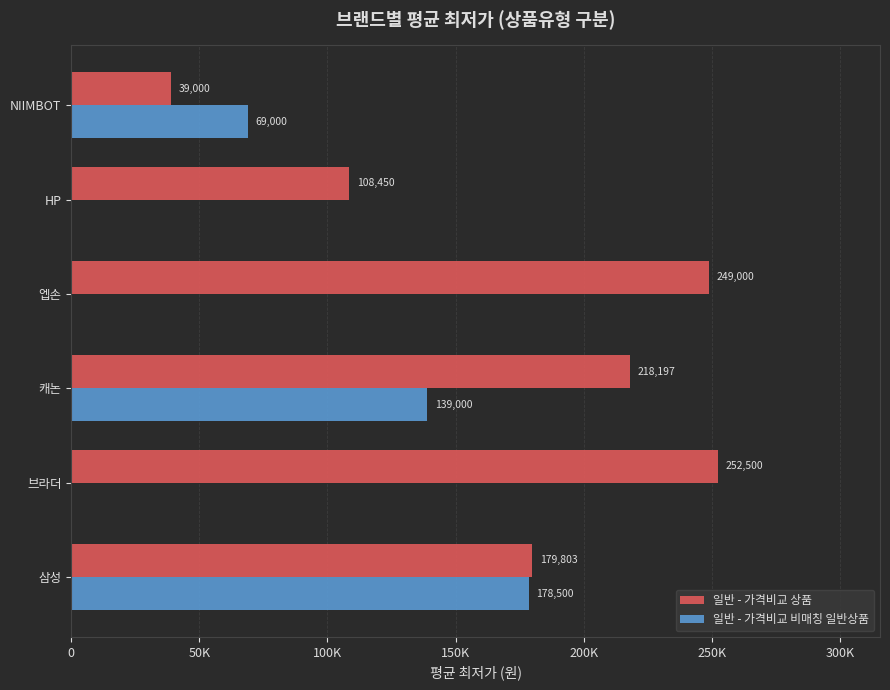

What is the sum of all 일반 - 가격비교 상품 values?

1046950